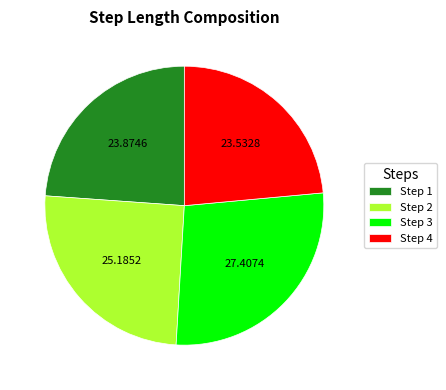

Does any single category account for the majority?

No